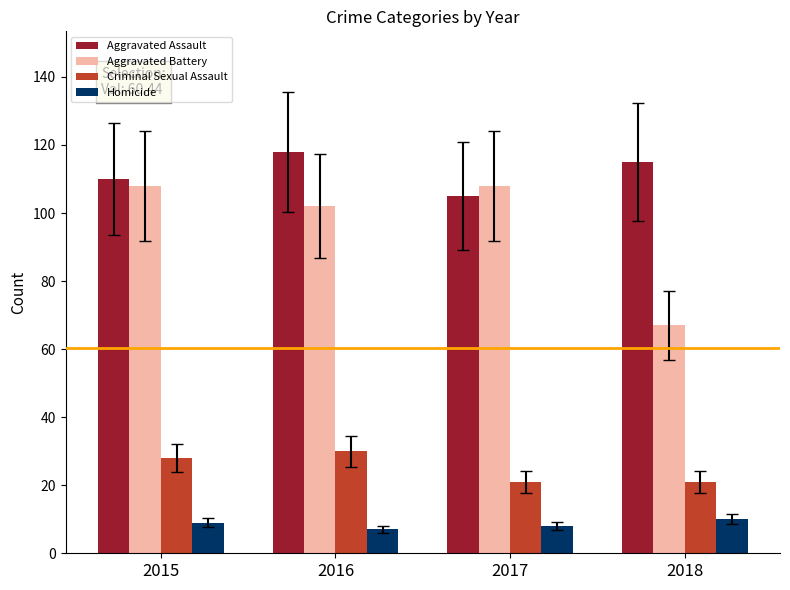

At which label is Criminal Sexual Assault closest to 25?

2015